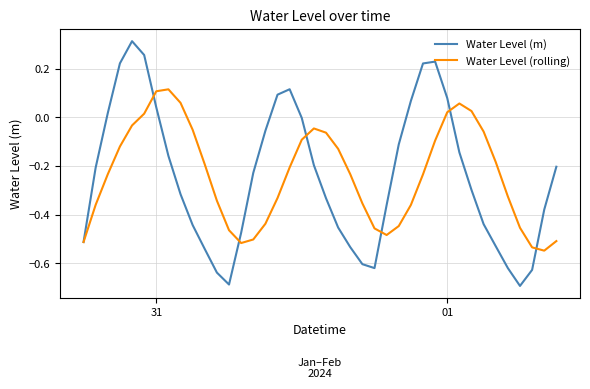

Which series has the largest range (max minus min)?

Water Level (m)